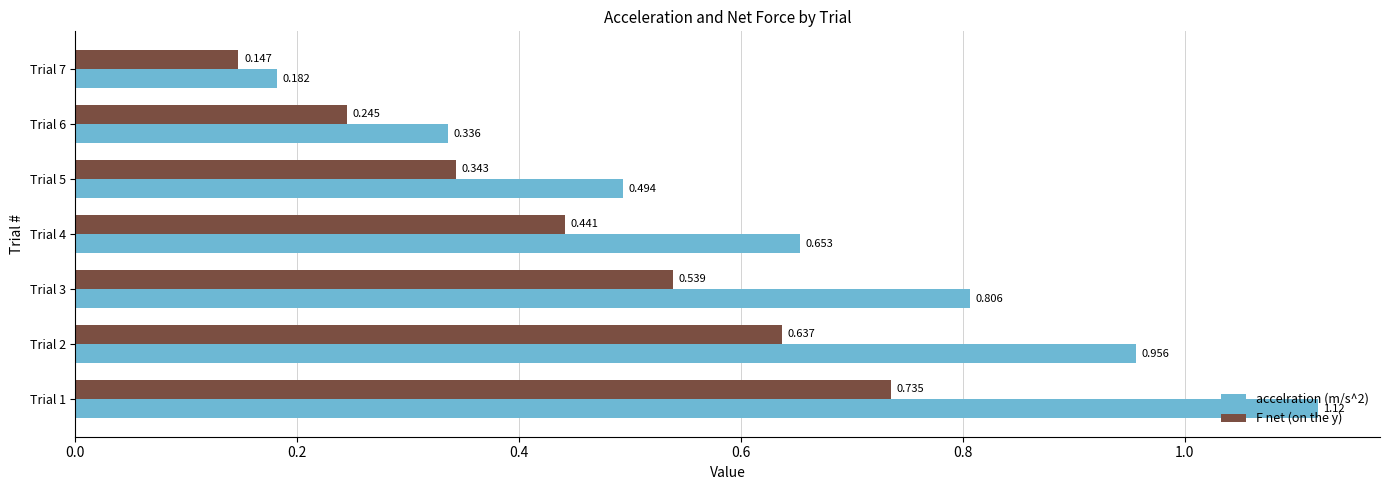

Is the value of F net (on the y) at Trial 4 greater than the value of accelration (m/s^2) at Trial 4?

No